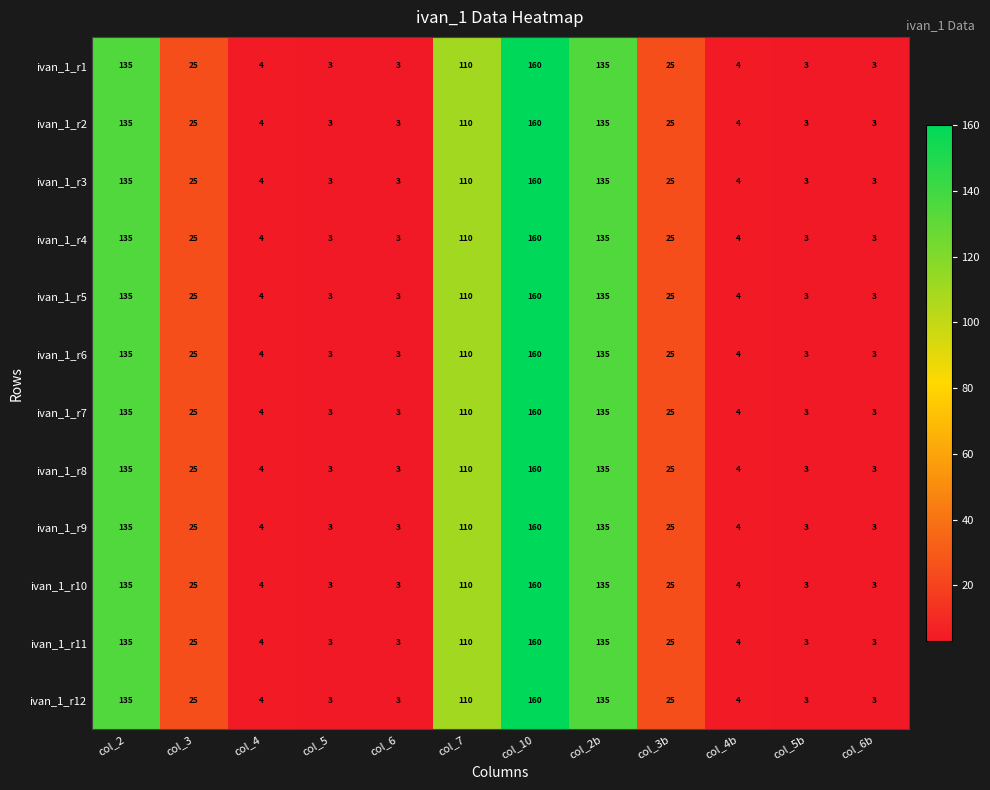

How many categories are shown in the chart?

12